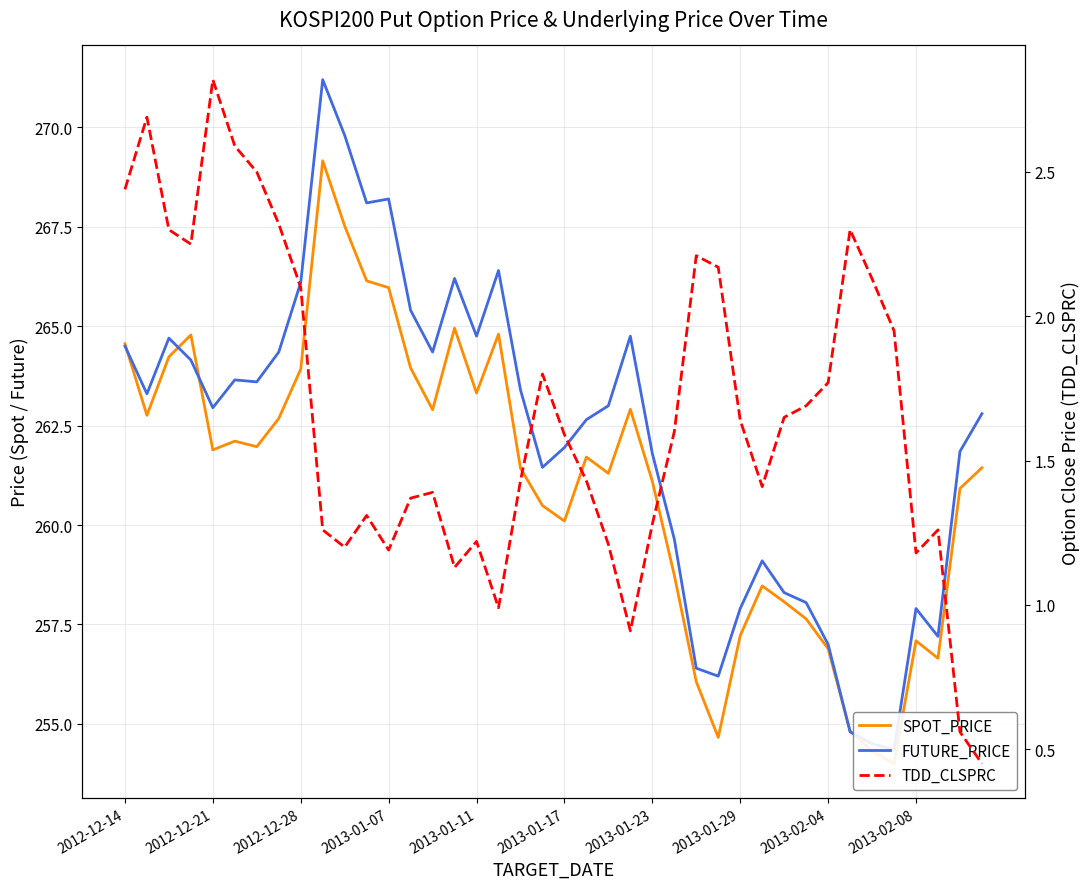

What are all the series names shown in the legend?

SPOT_PRICE, FUTURE_PRICE, TDD_CLSPRC